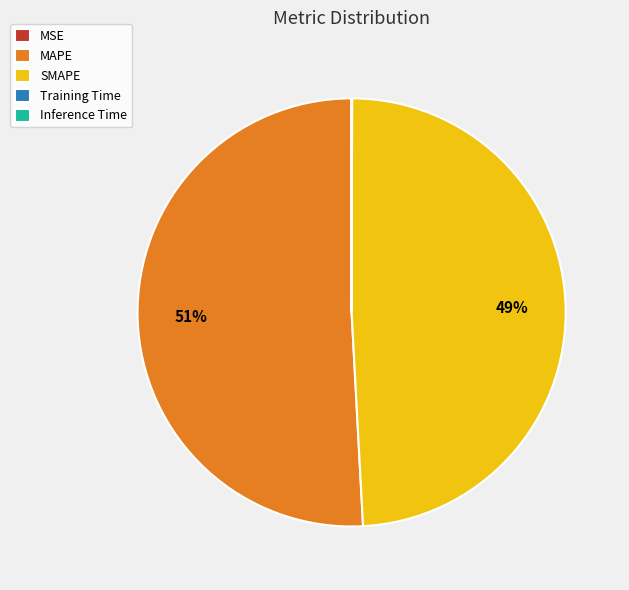

The MAPE slice represents 40% of the pie. True or false?

False